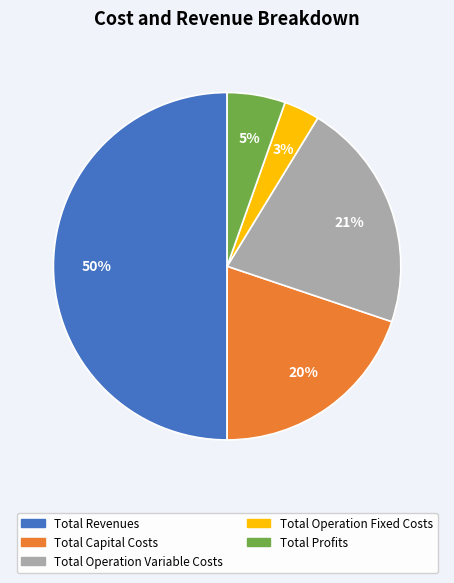

True or false: Total Revenues accounts for 37% of the total.

False